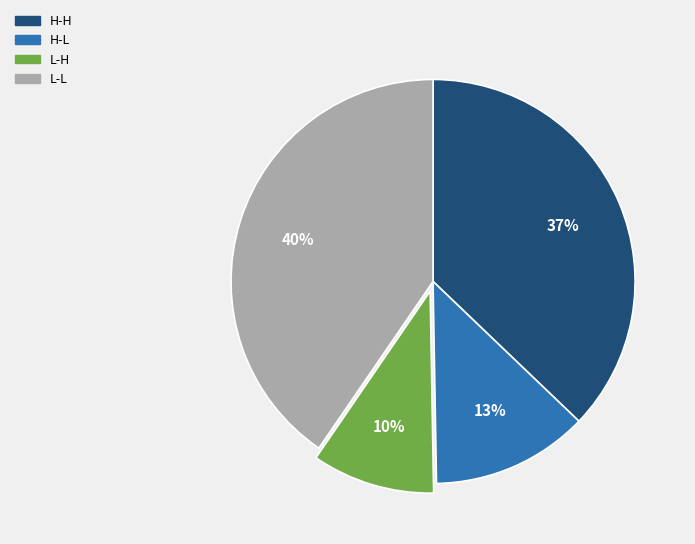

To the nearest percent, what percentage of the pie is L-L?

40%